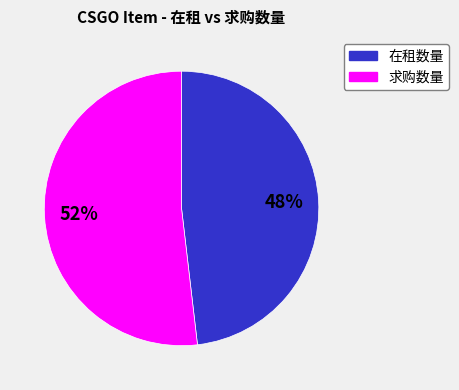

Do 在租数量 and 求购数量 together represent more than half of the pie?

Yes